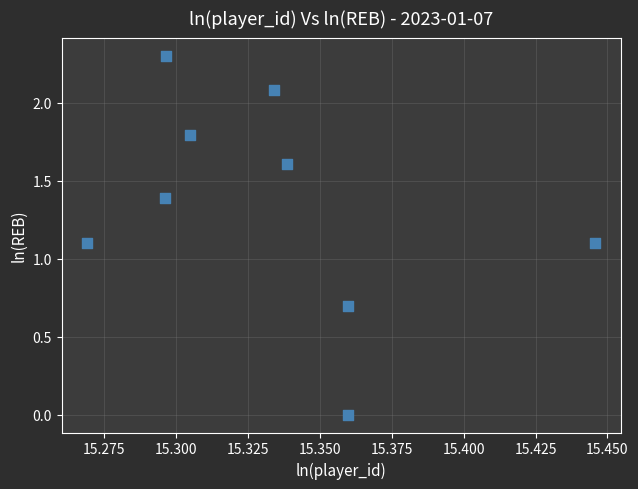

What is the range of Y values (max minus min)?

2.3